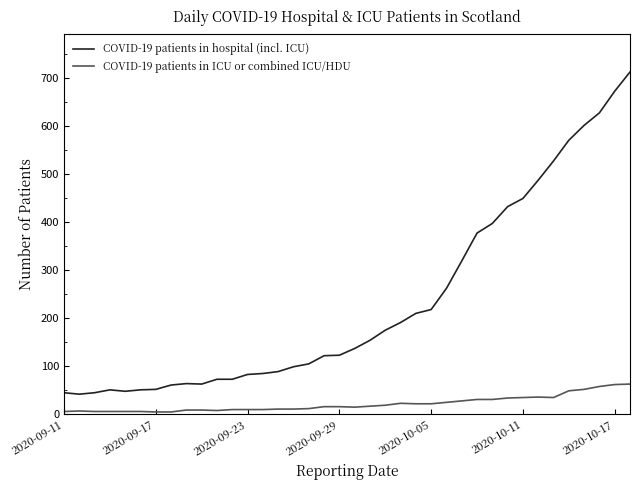

Which series has the largest range (max minus min)?

COVID-19 patients in hospital (incl. ICU)